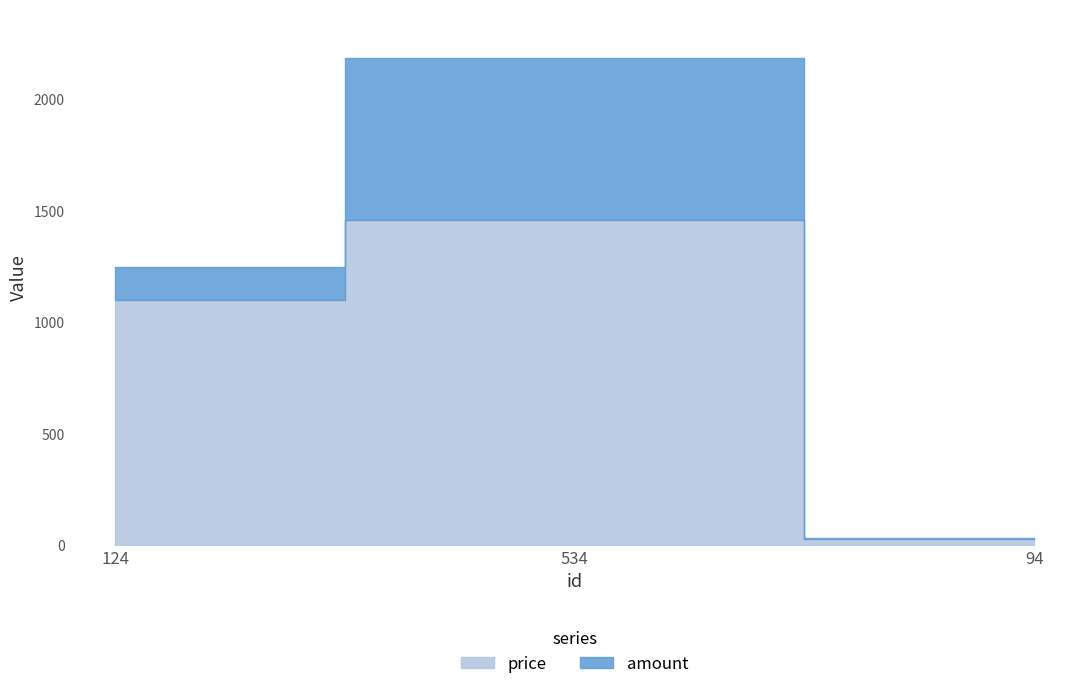

What is the difference between the maximum and second lowest values in the price series?

356